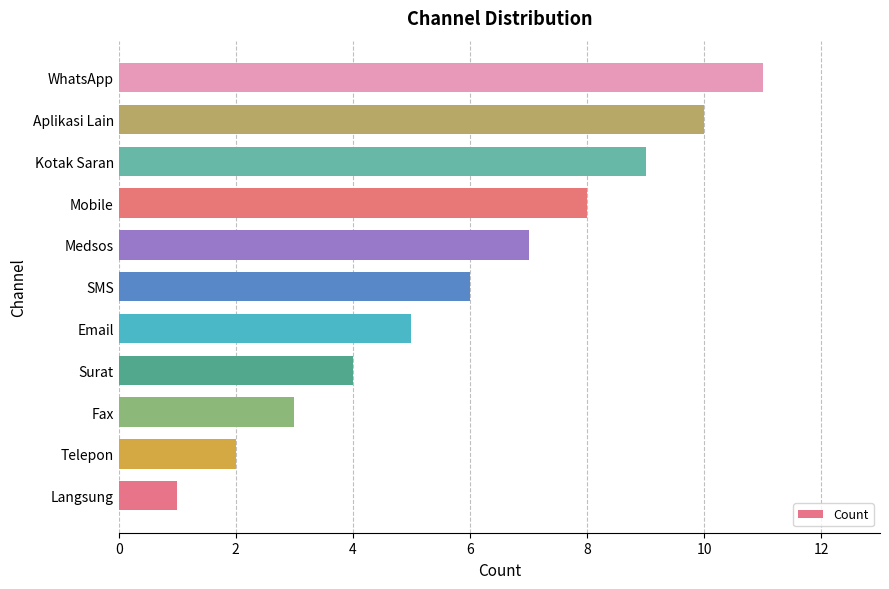

What is the approximate value at Kotak Saran?

9